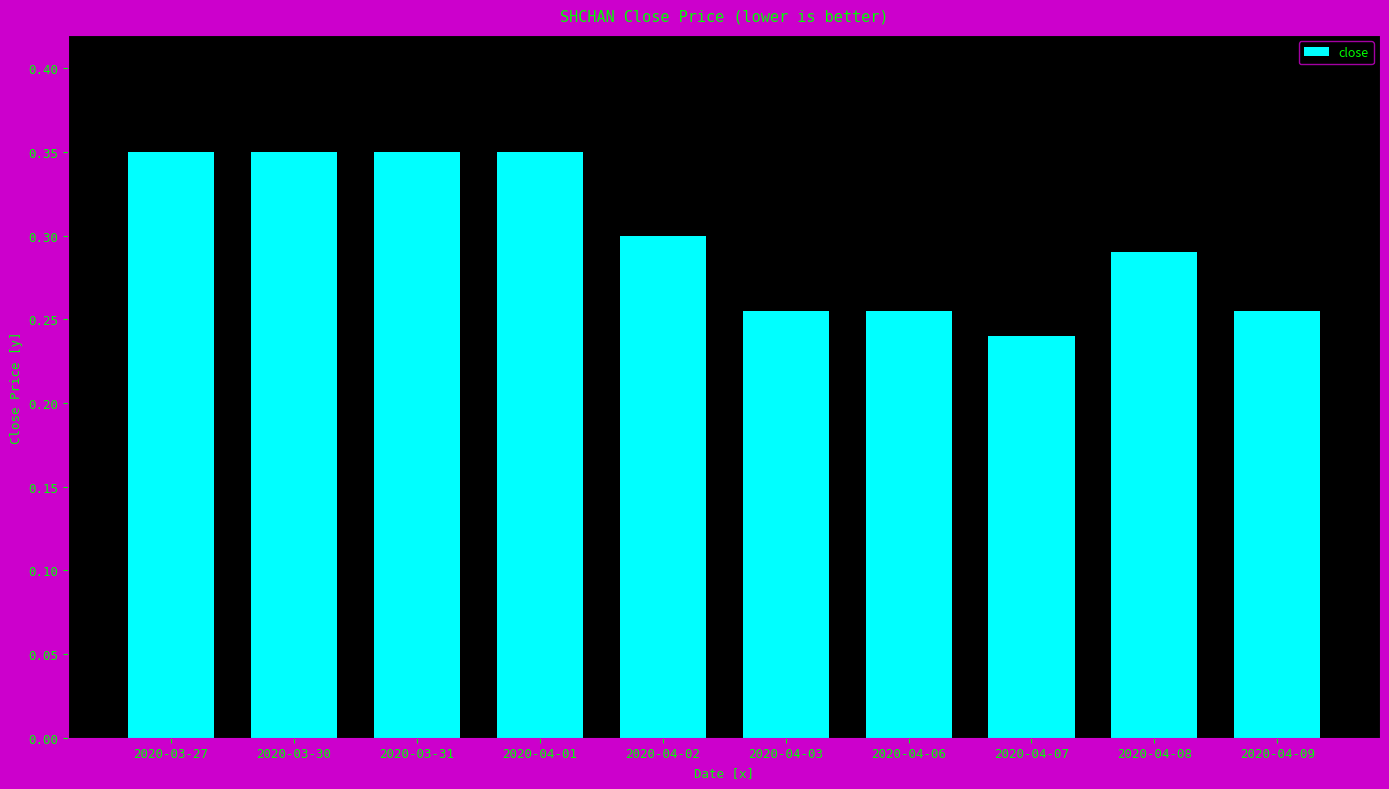

At which category does the chart reach its minimum across all series?

2020-04-07